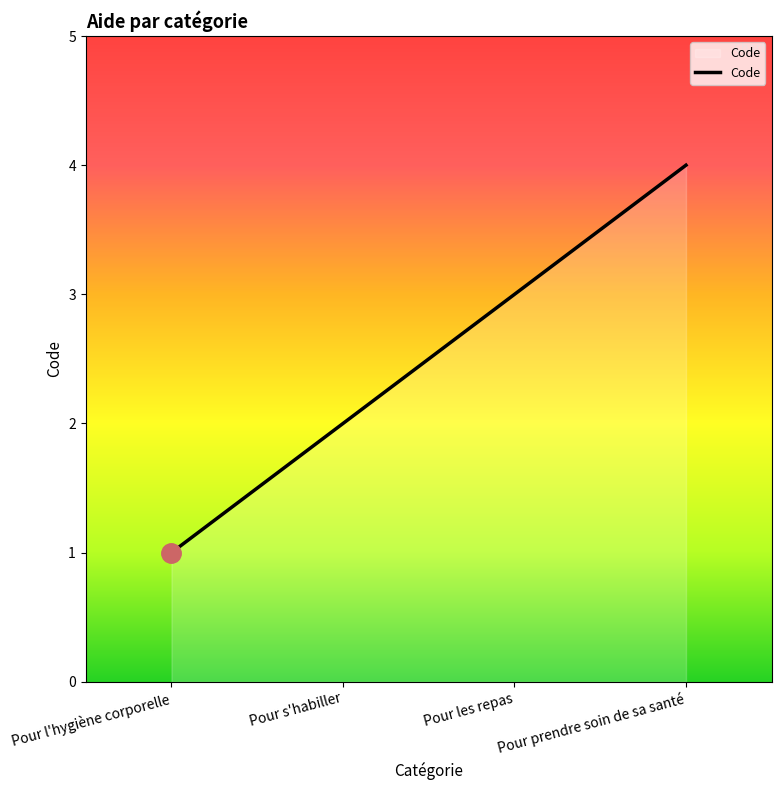

Reading left to right, what are all the values shown in this chart?

1	2	3	4